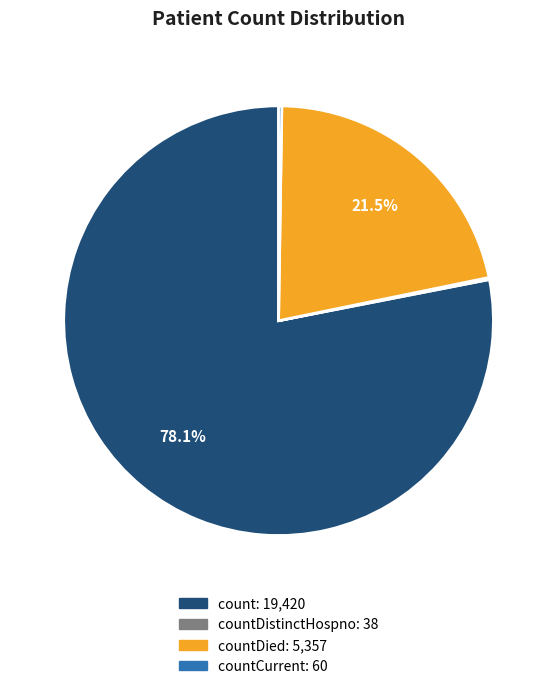

Is there a majority slice in this chart?

Yes